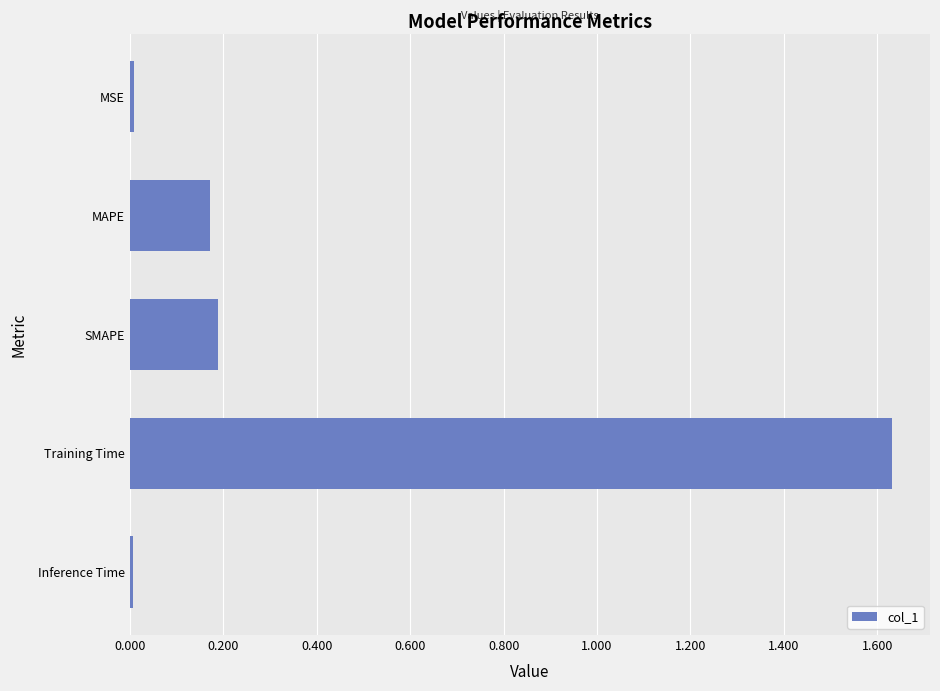

Is it true that the value at MSE is 0.0?

True